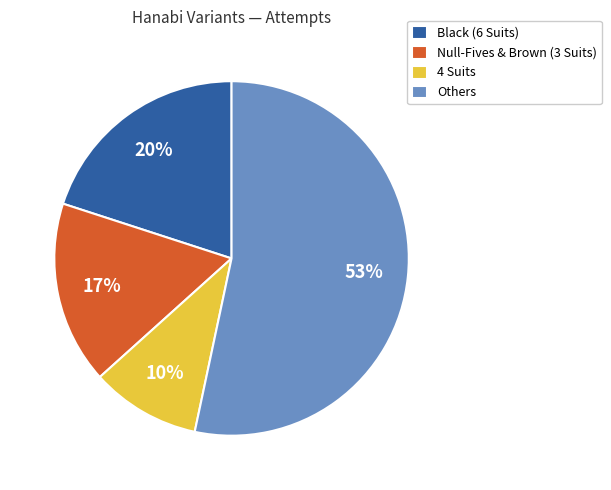

True or false: Black (6 Suits) accounts for 26% of the total.

False